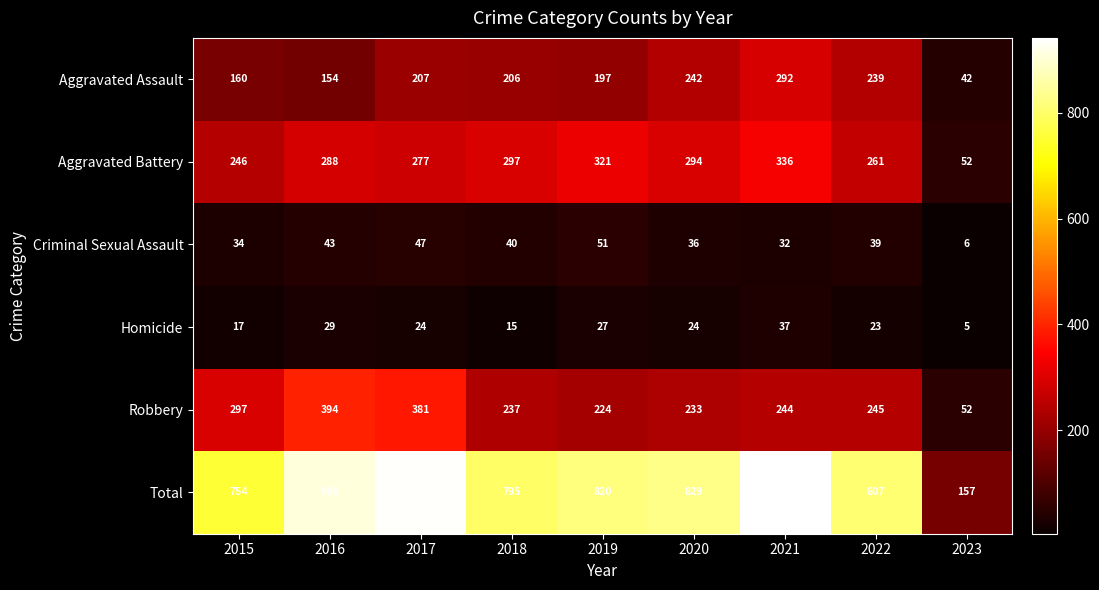

Which category has the highest value across all series?

2021